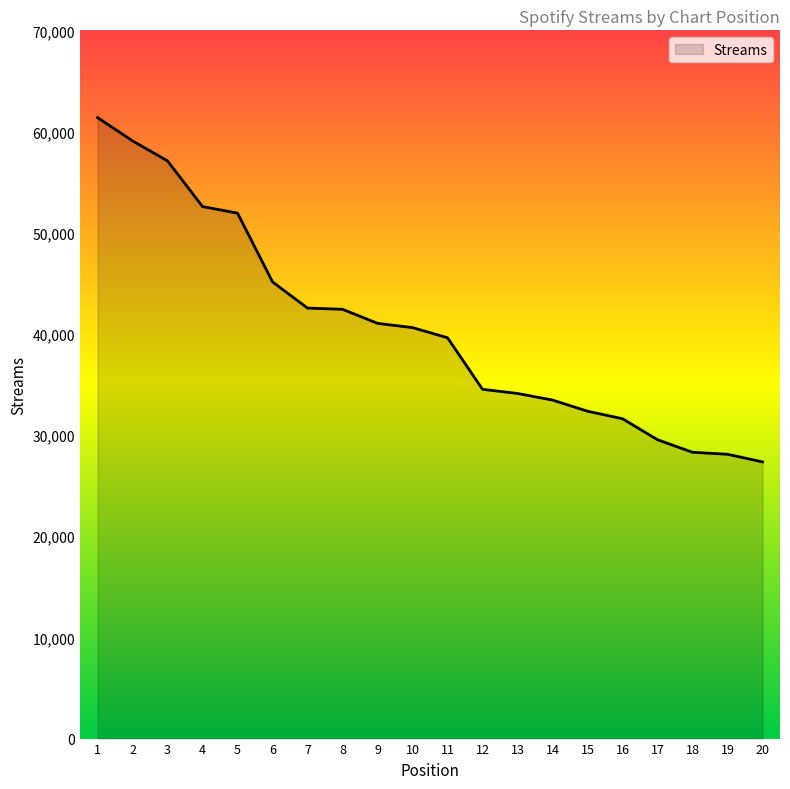

How many lines are shown in the chart?

1